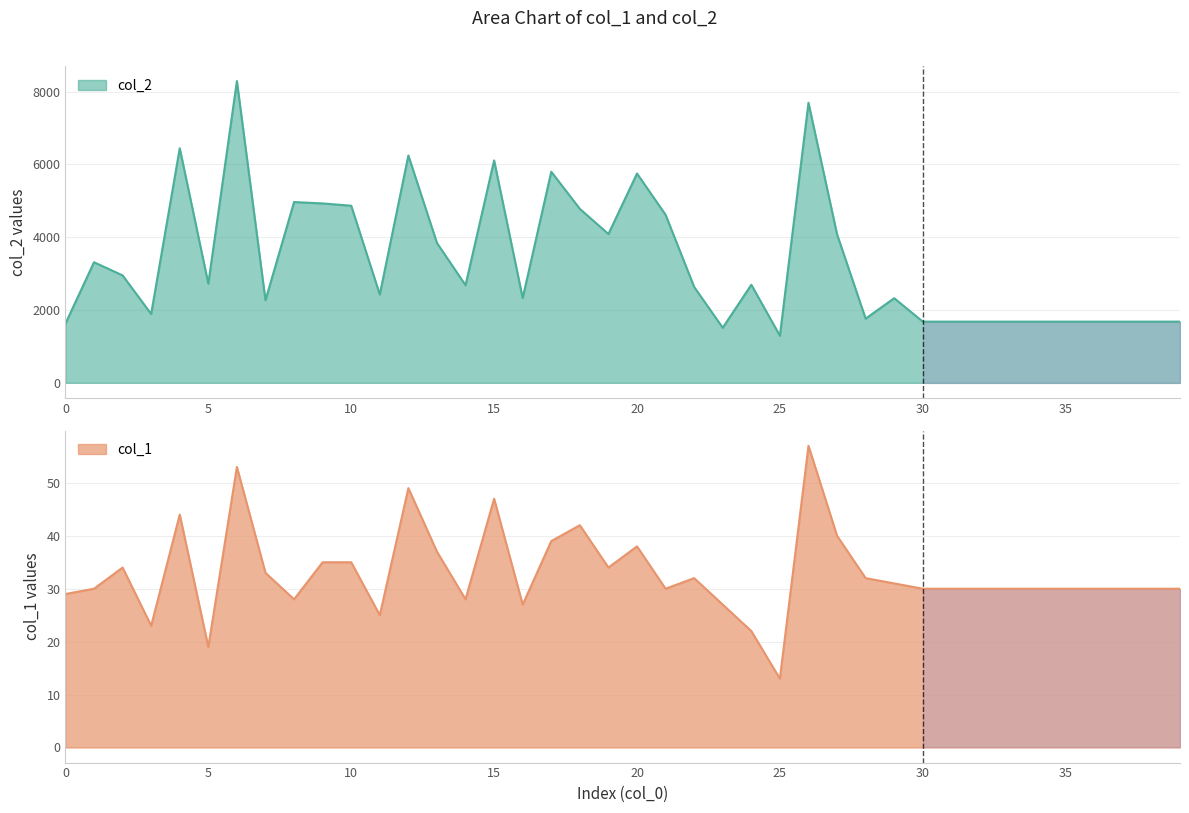

What is the difference between the highest and lowest values at 37?

1650